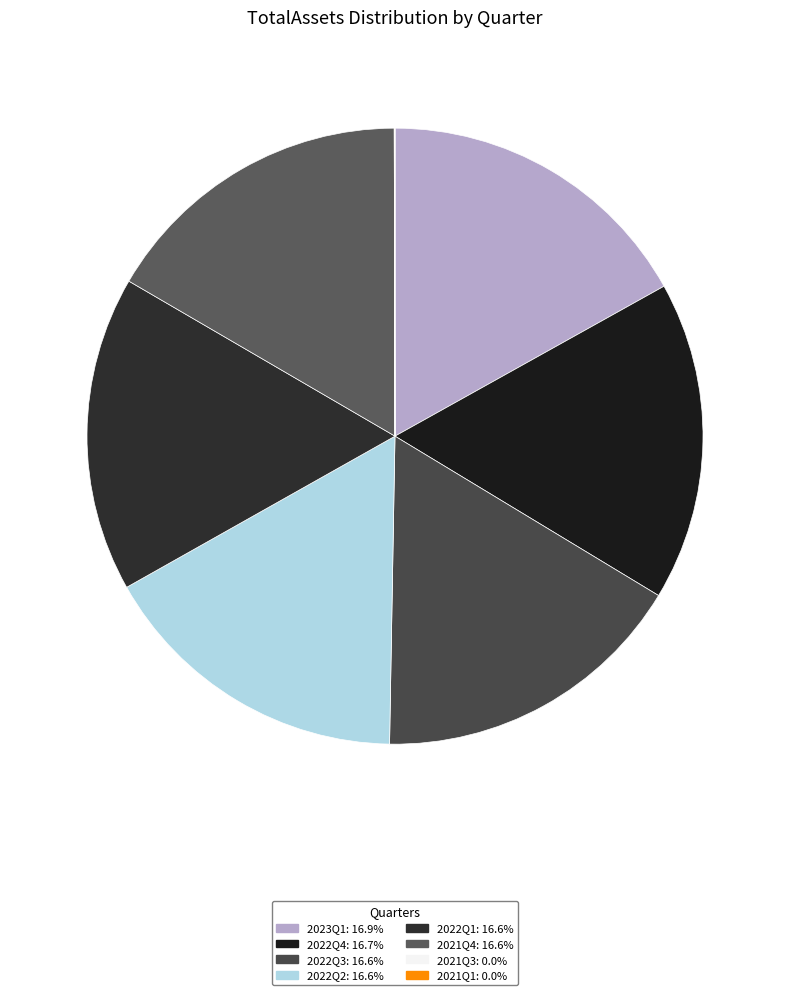

Combined, what portion of the pie is 2021Q4 and 2023Q1?

33.5%